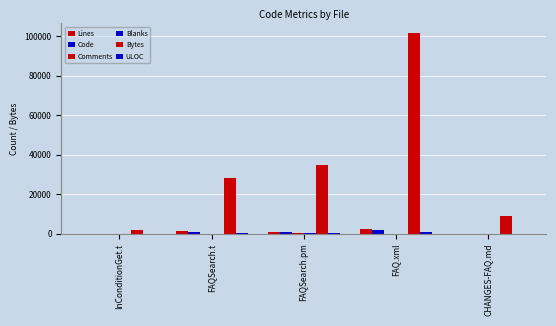

What is the lowest value of the Code series?

61